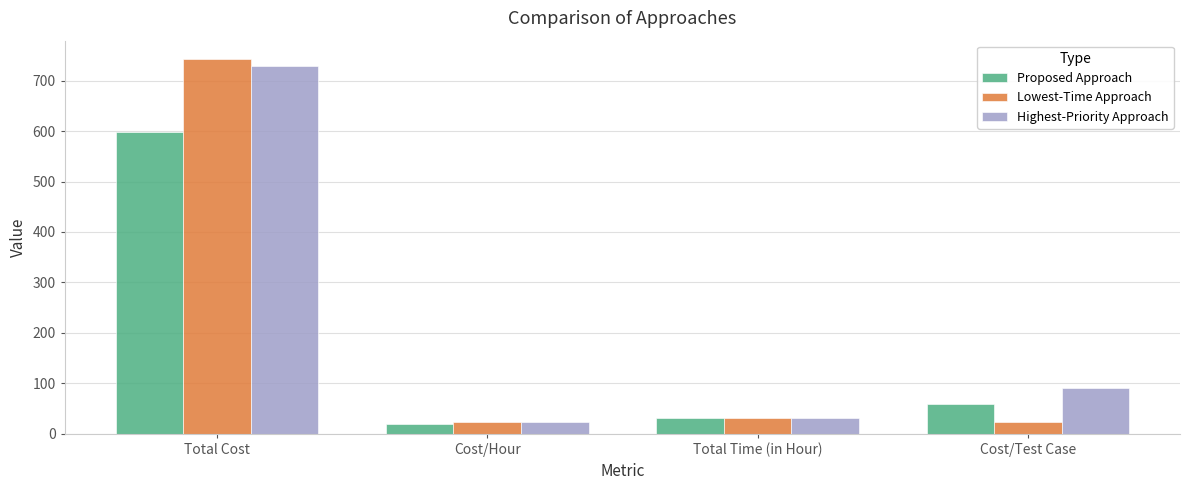

Which series has the widest spread of values?

Lowest-Time Approach